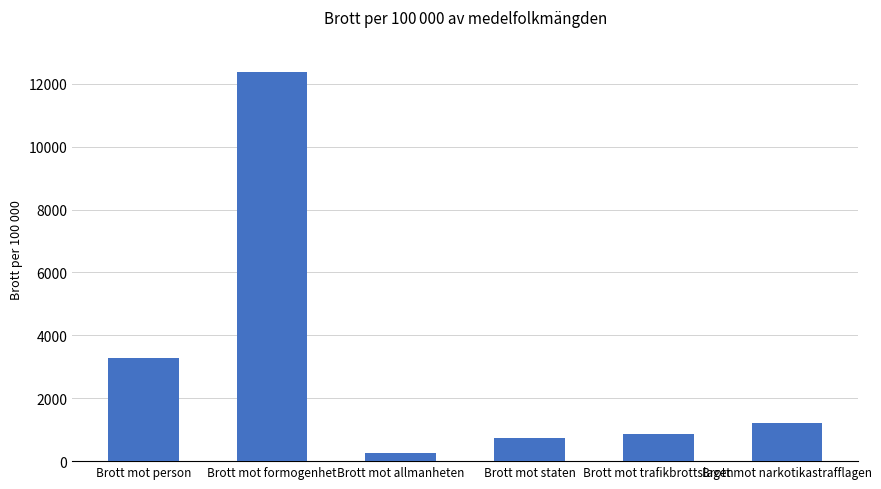

Read the value at Brott mot person, to the nearest 10.

3290